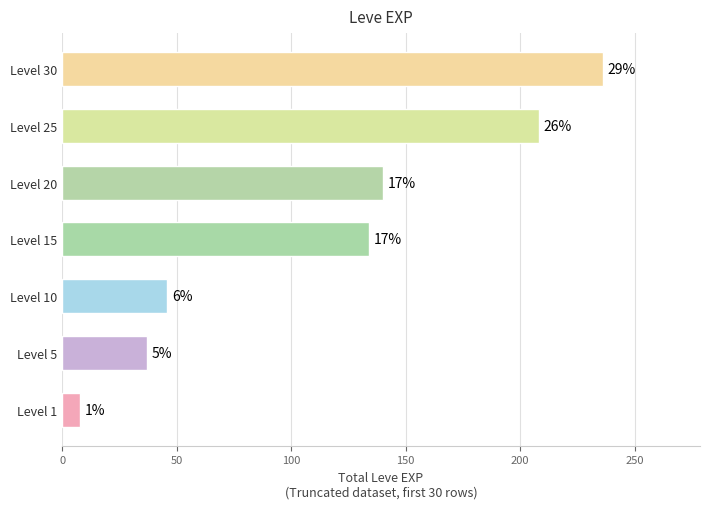

Are the bars horizontal?

Yes